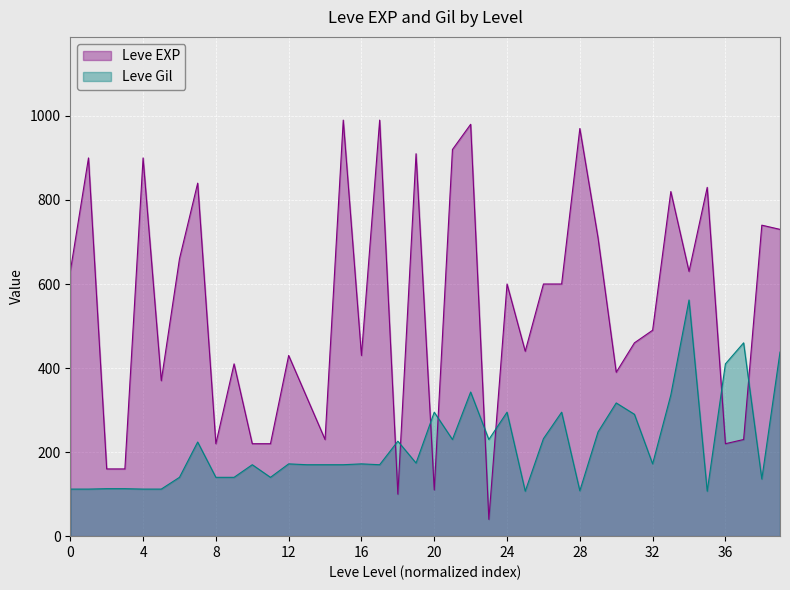

The value of Leve EXP at 4 is 1571. True or false?

False